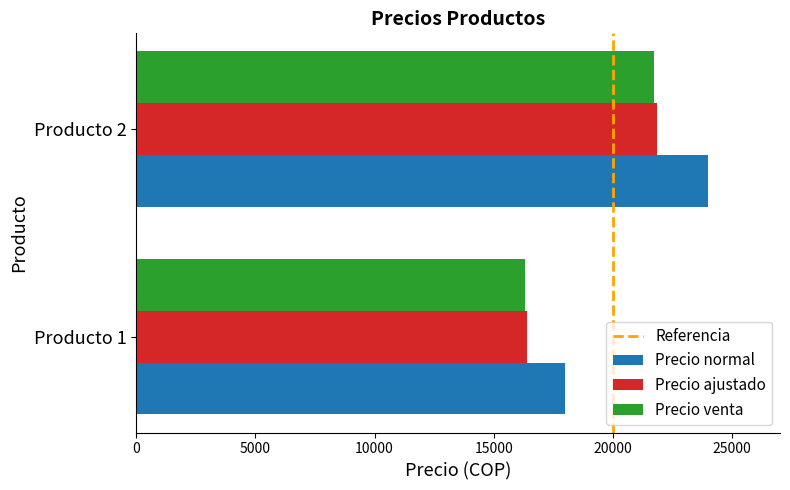

Between Producto 1 and Producto 2, which series saw the biggest shift?

Precio normal